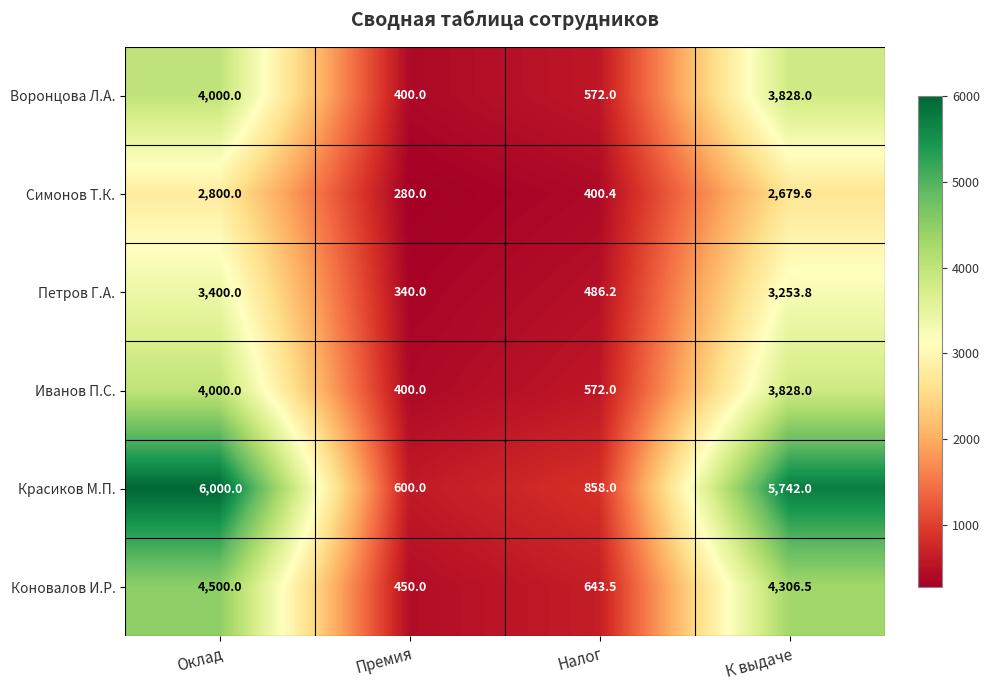

The value of Коновалов И.Р. at Премия is 450.0. True or false?

True